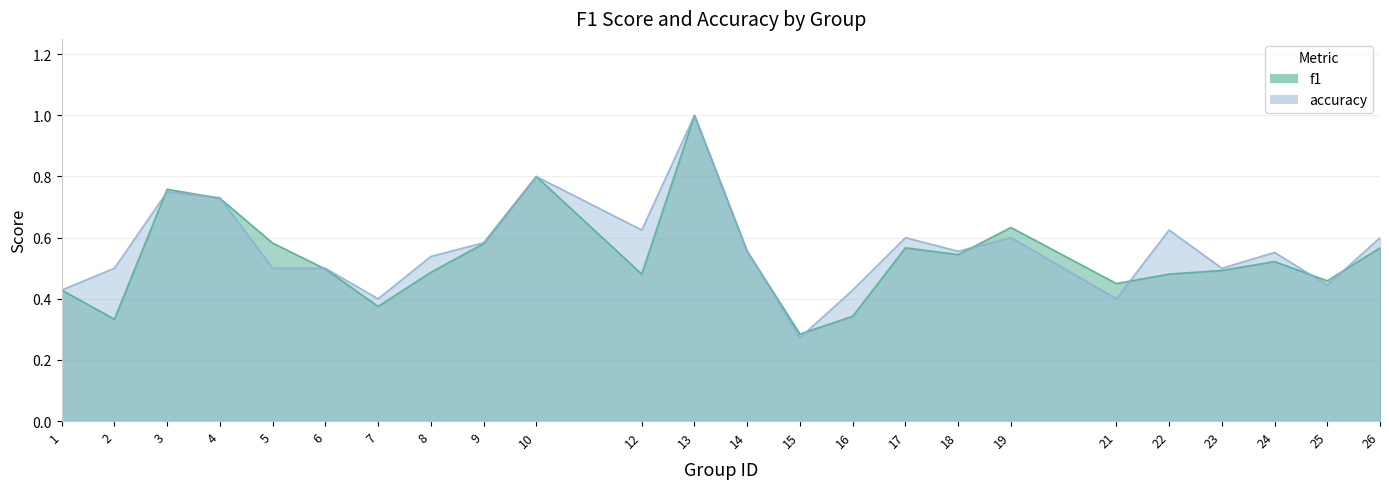

At which category does accuracy reach its first local peak?

3